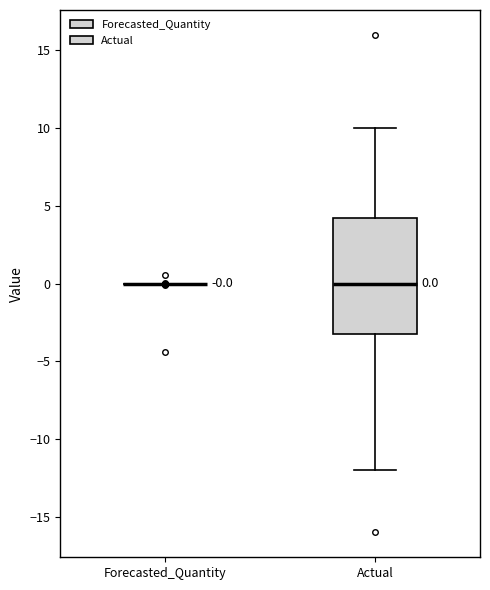

Comparing the boxes themselves (not the whiskers), which one is the tallest?

Actual